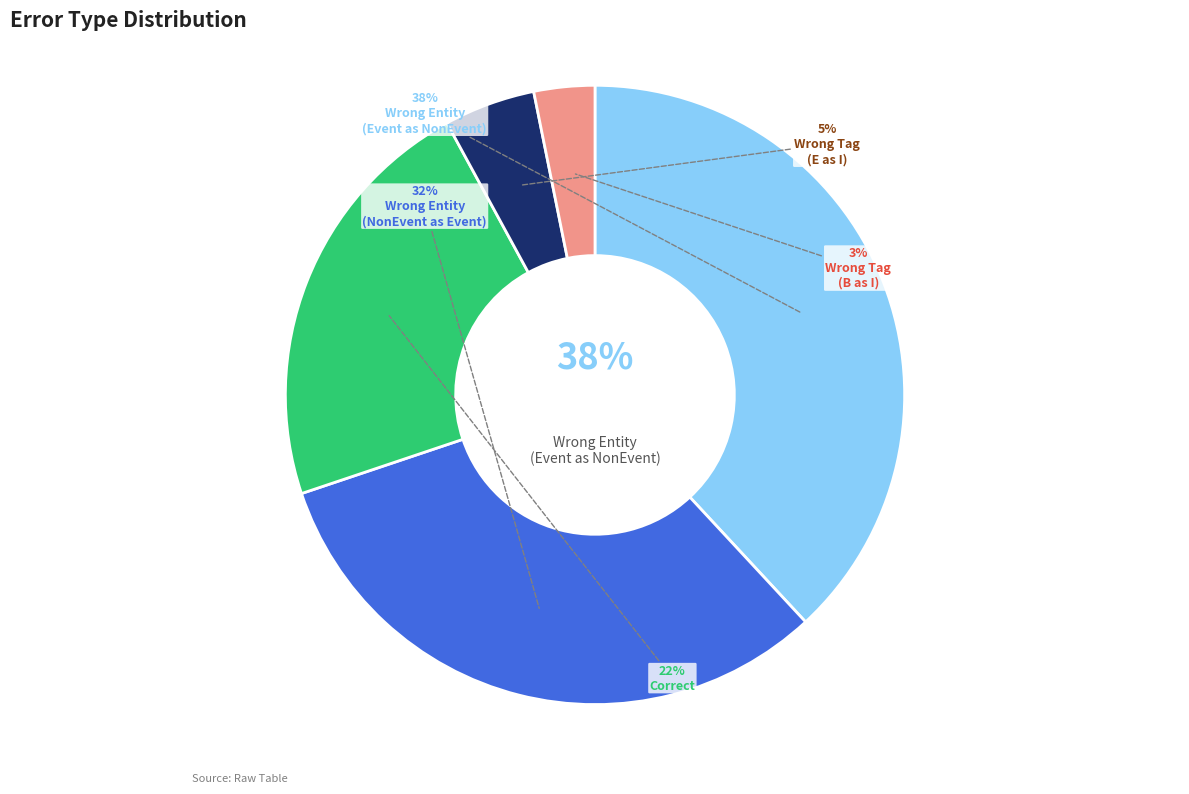

Does any single category account for the majority?

No